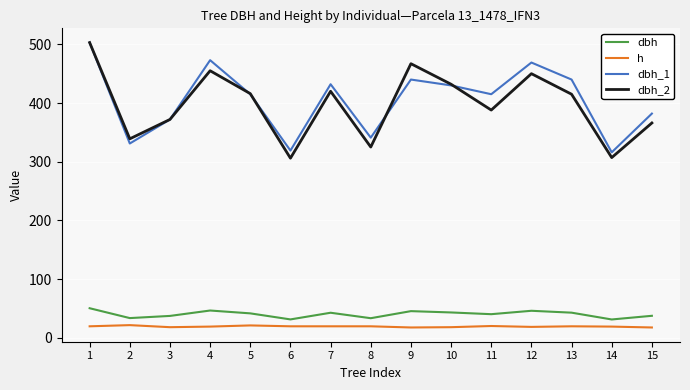

At how many categories does at least one series exceed 123?

15